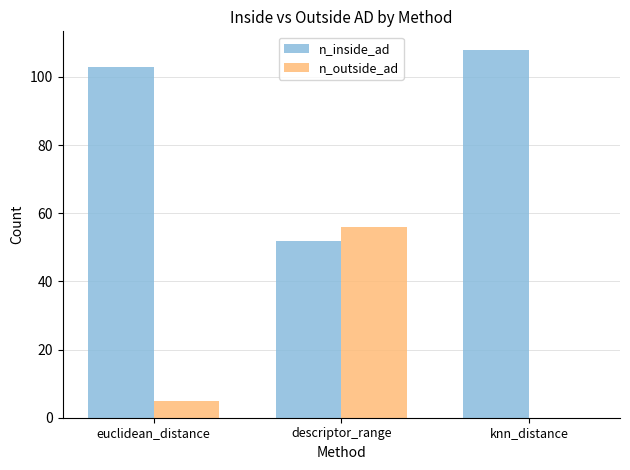

Which series has the largest total across all categories?

n_inside_ad